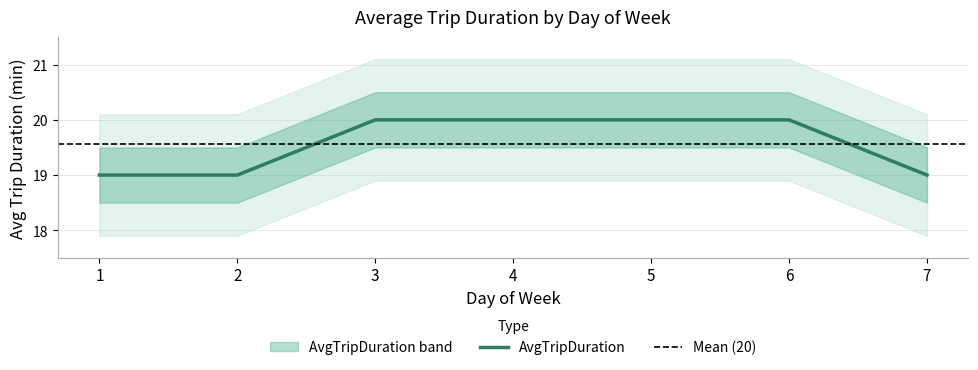

List the labels in order of value, largest first.

3, 4, 5, 6, 1, 2, 7